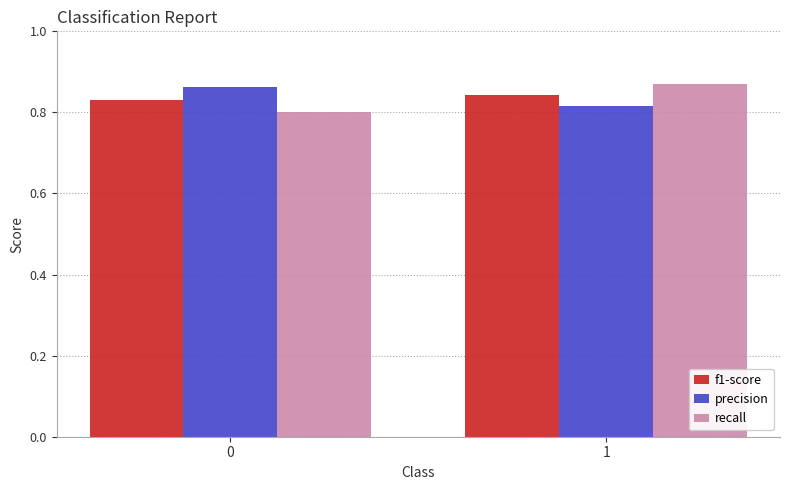

What is the difference between the highest and lowest values at 0?

0.1